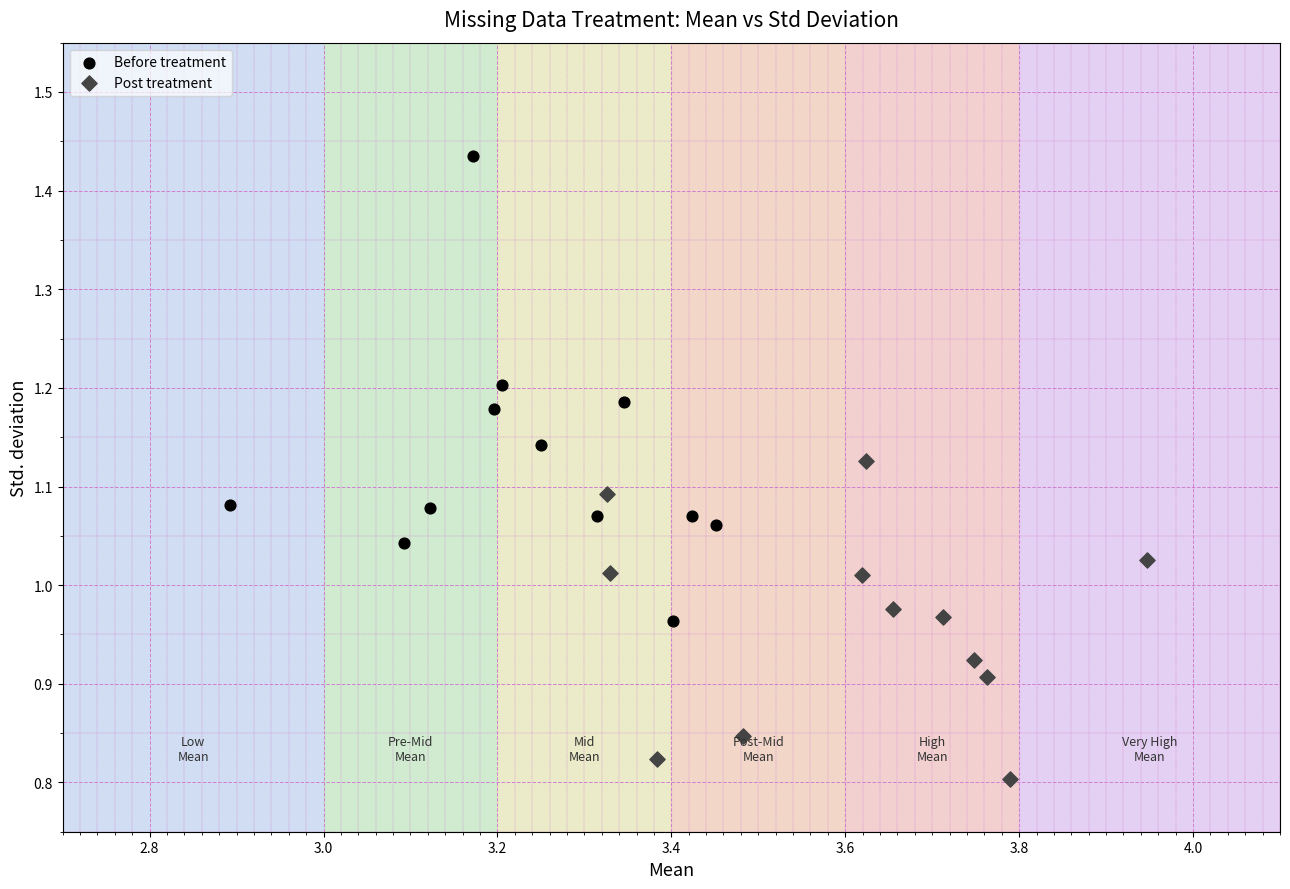

Which series contains the lowest Y value?

Post treatment